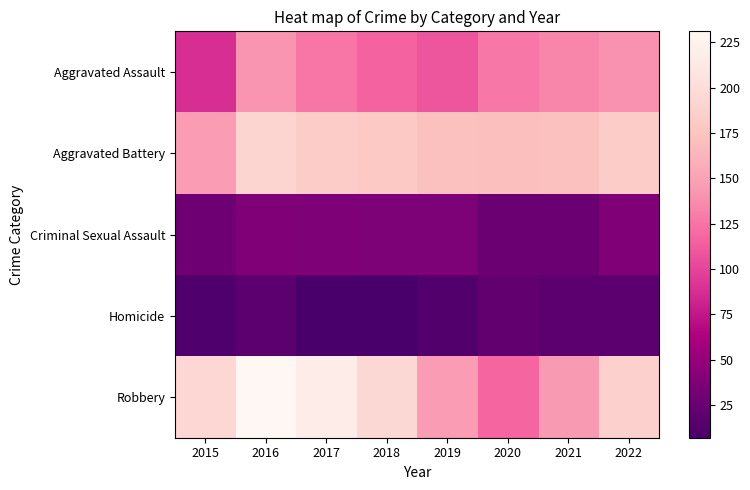

Which series has the largest range (max minus min)?

Robbery